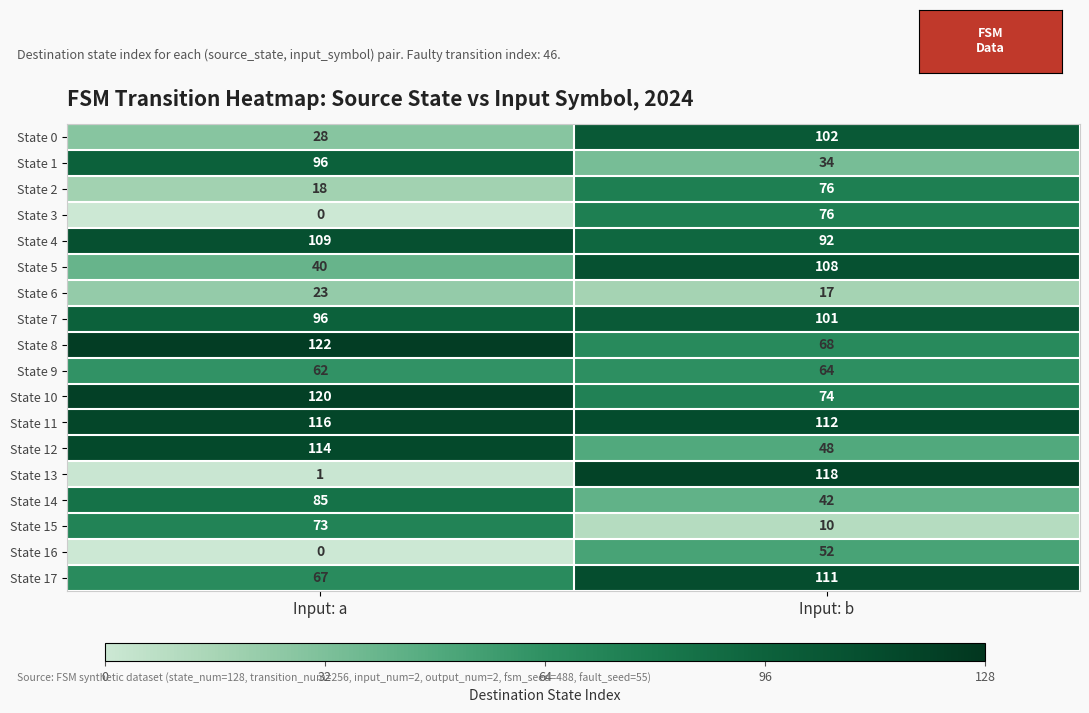

What is the highest value of the State 17 series?

111